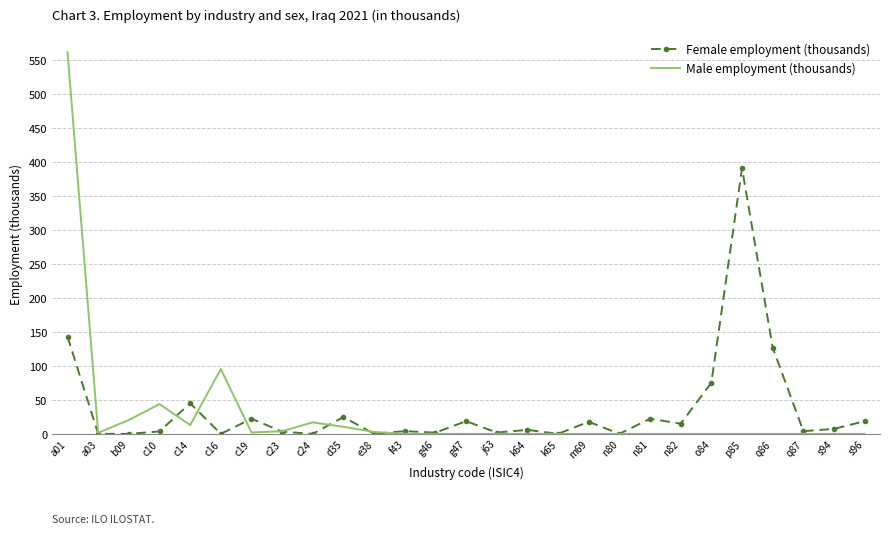

How many distinct data groups are displayed?

2